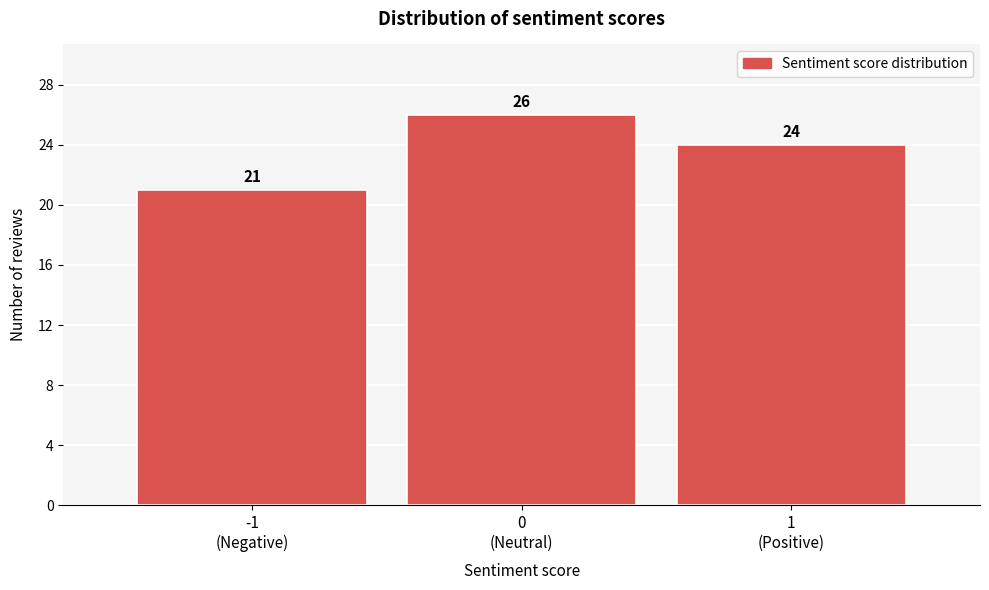

Reading left to right, transcribe all the data shown in this chart.

21	26	24